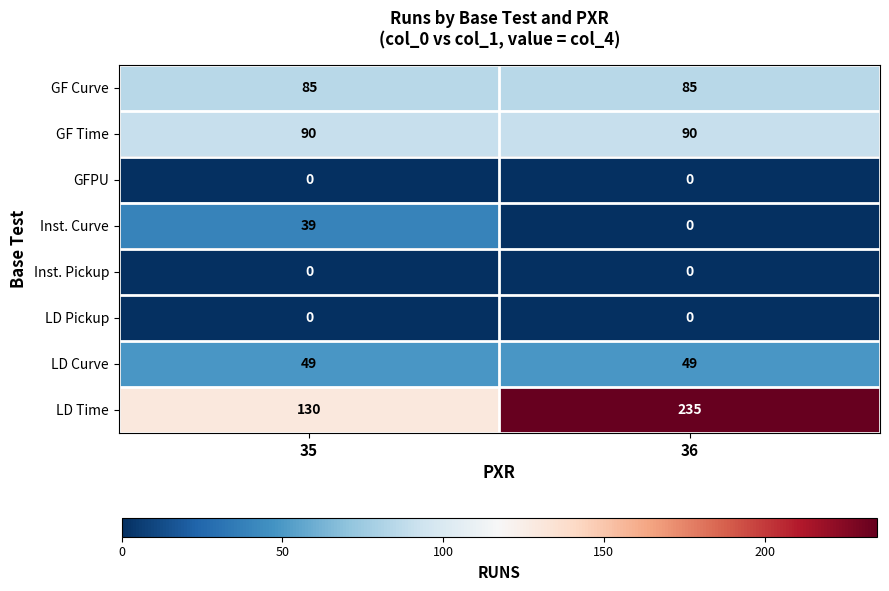

At which category is the sum across all series the highest?

36